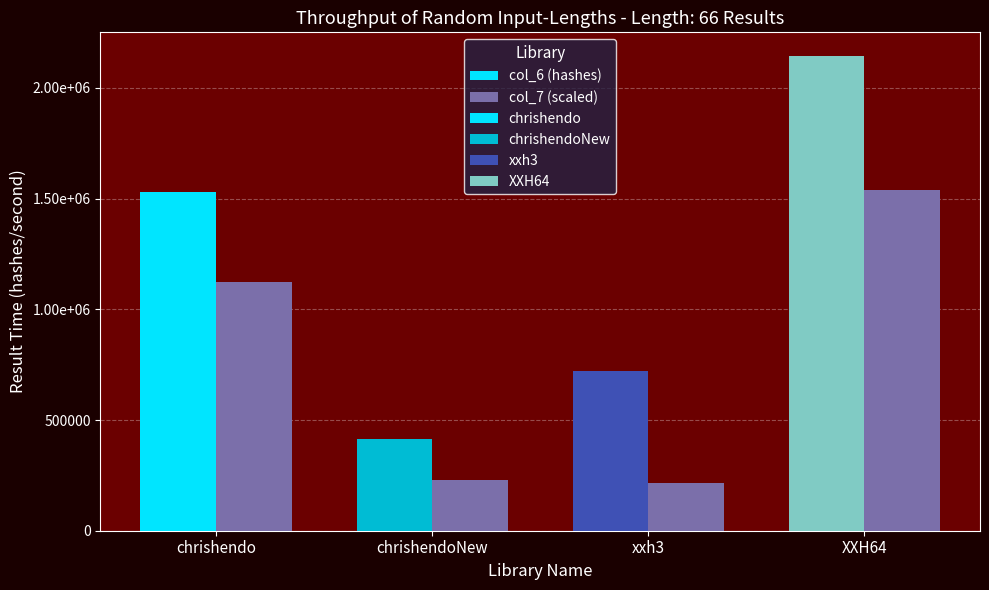

Reading left to right, what are all the values shown in this chart?

col_6 (hashes): 1528990	412421	719489	2143810
col_7 (scaled): 1123500	227100	214800	1538700